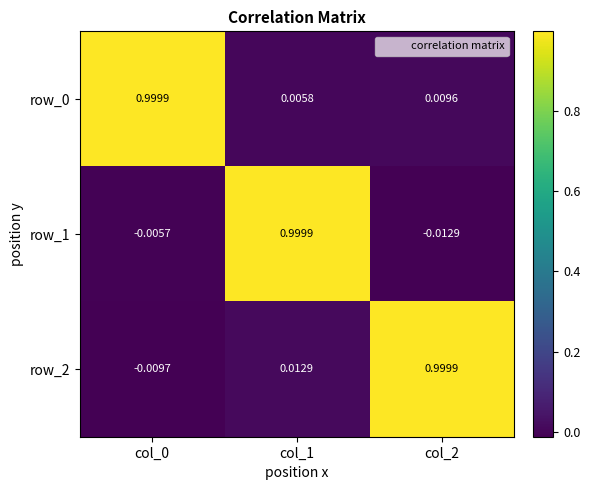

Is the value of row_1 at col_0 greater than the value of row_2 at col_1?

No